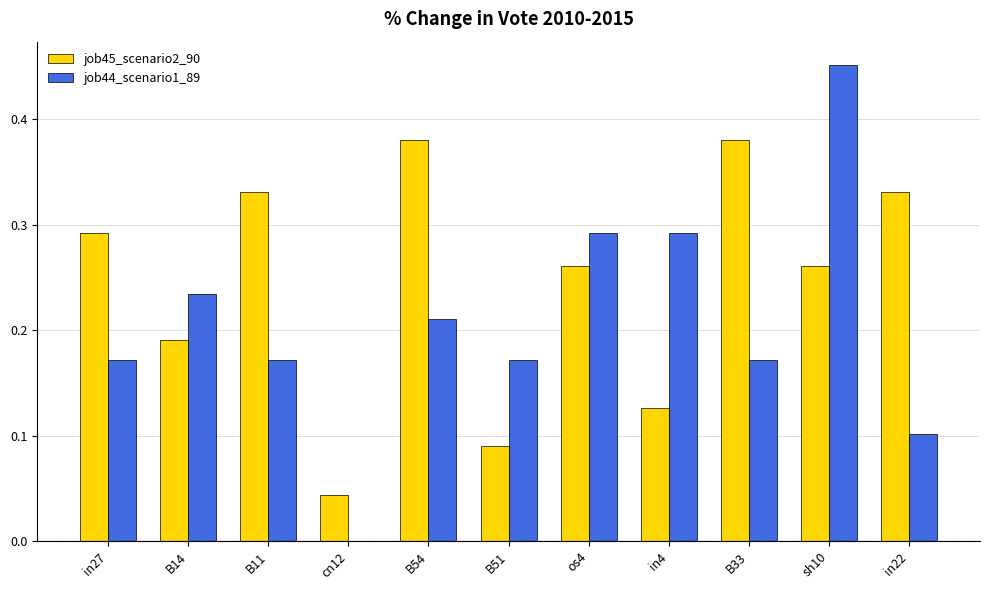

Is the value of job44_scenario1_89 at os4 greater than the value of job45_scenario2_90 at B11?

No